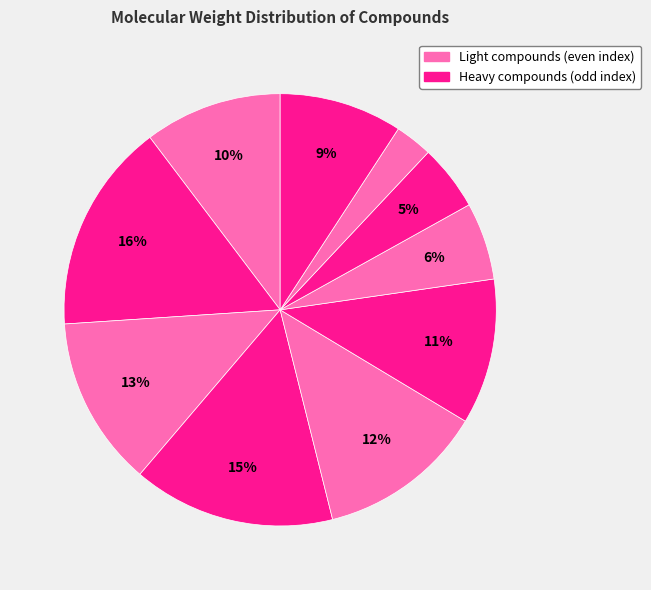

Count the number of slices in the pie.

10